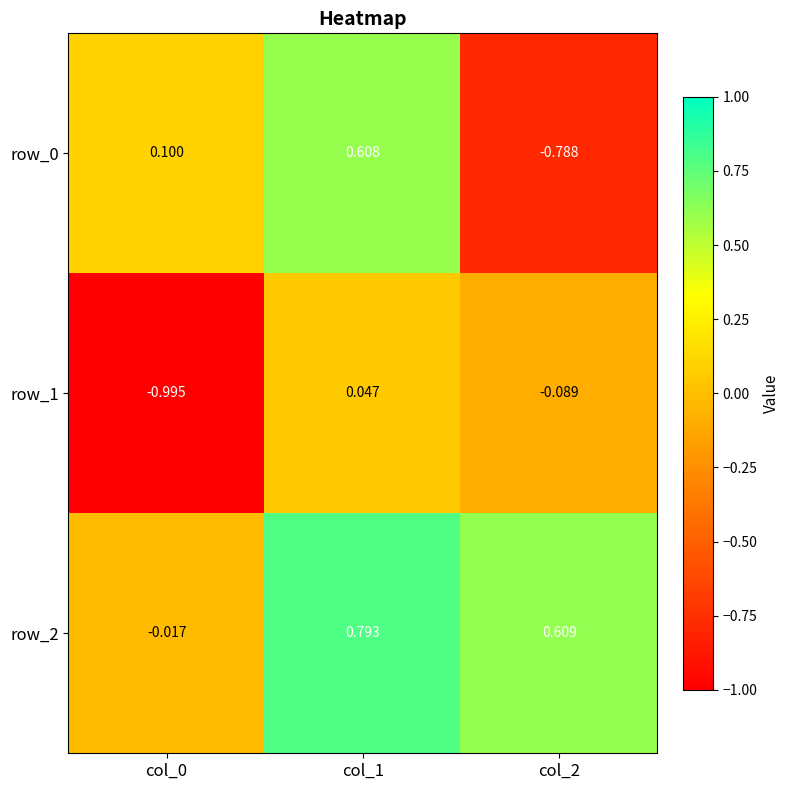

What is the total value across all series at col_0?

-0.9